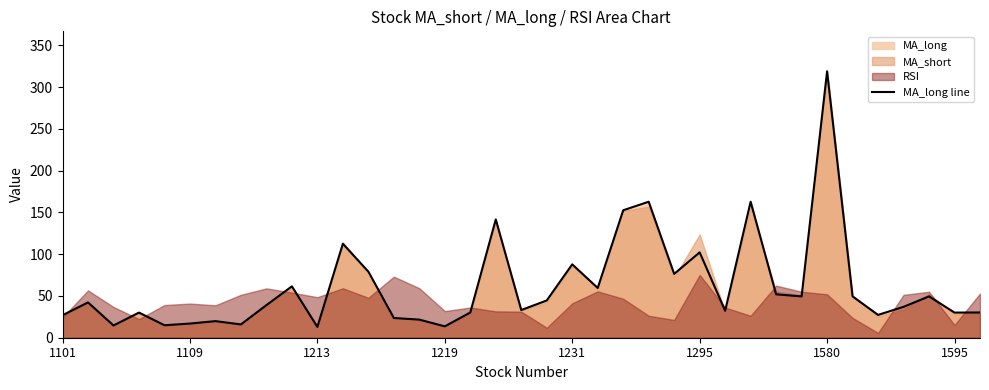

What is the highest value of the MA_long line series?

319.1